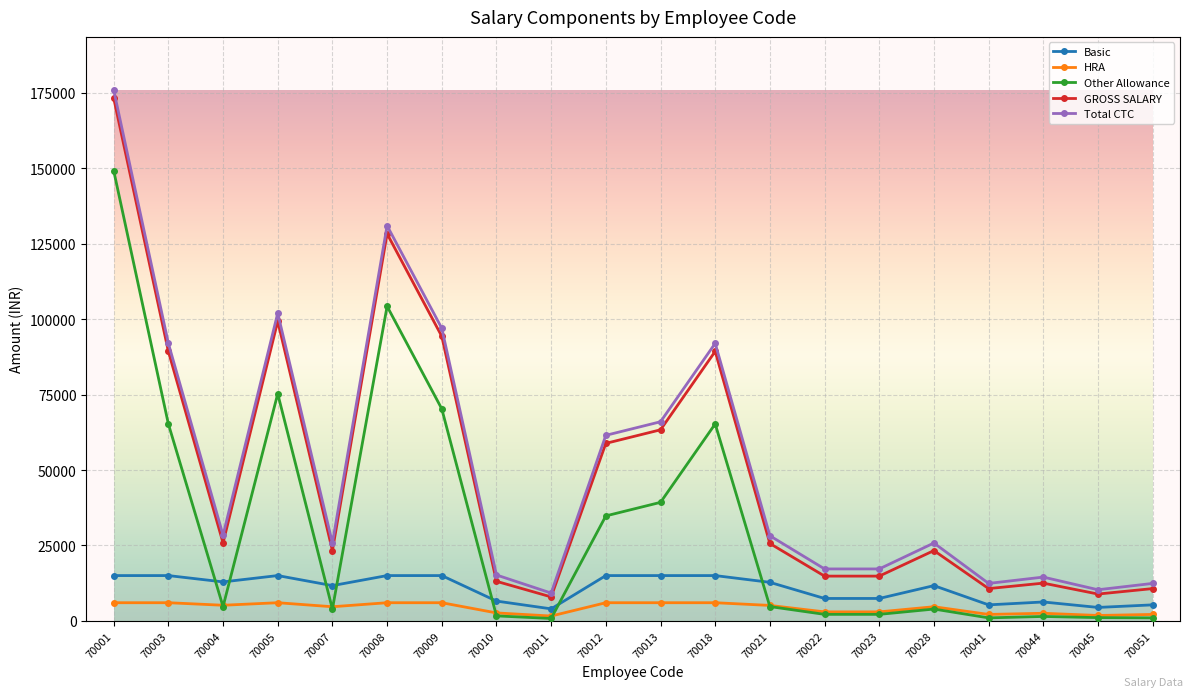

What is the spread (max minus min) of values at 70005?

96000